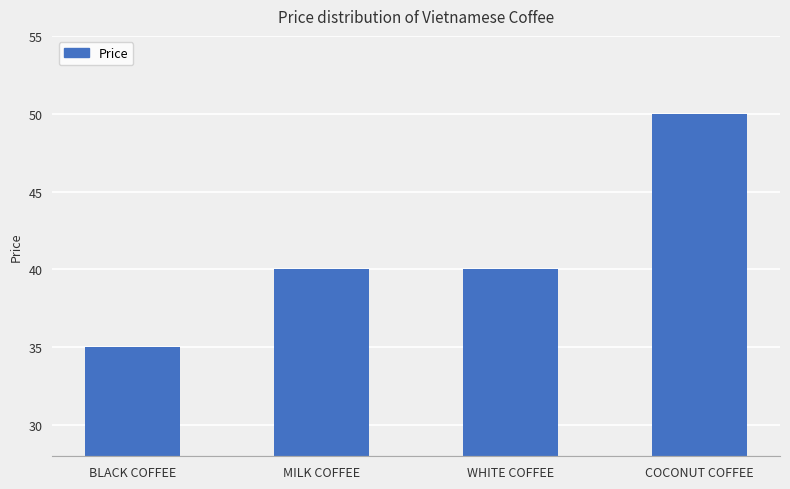

What is the difference between the values at BLACK COFFEE and MILK COFFEE?

5